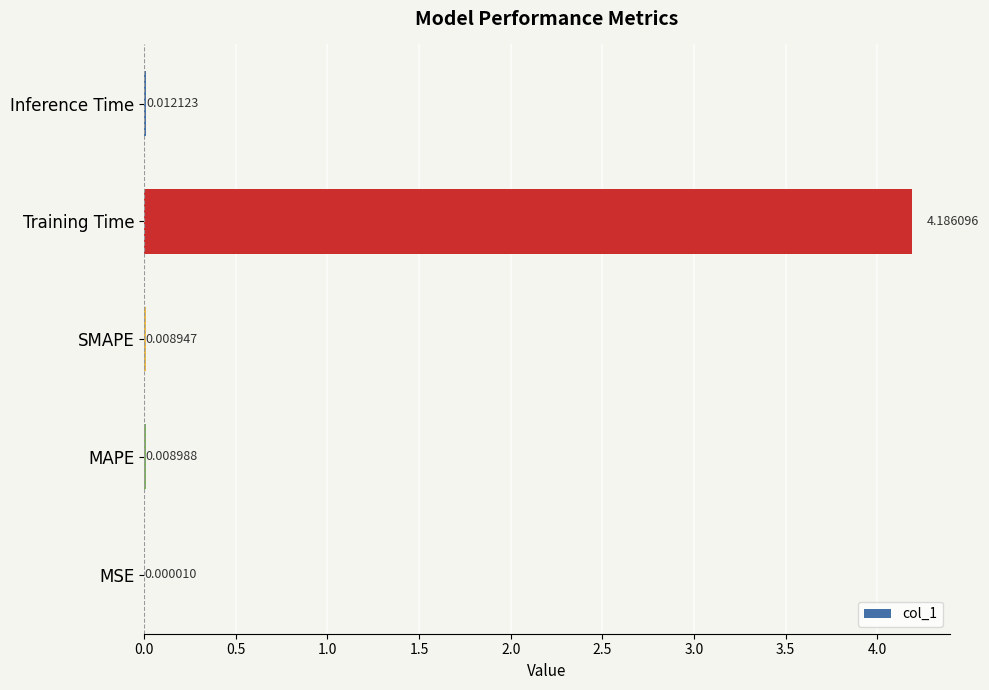

At which label is the value closest to 2?

Inference Time